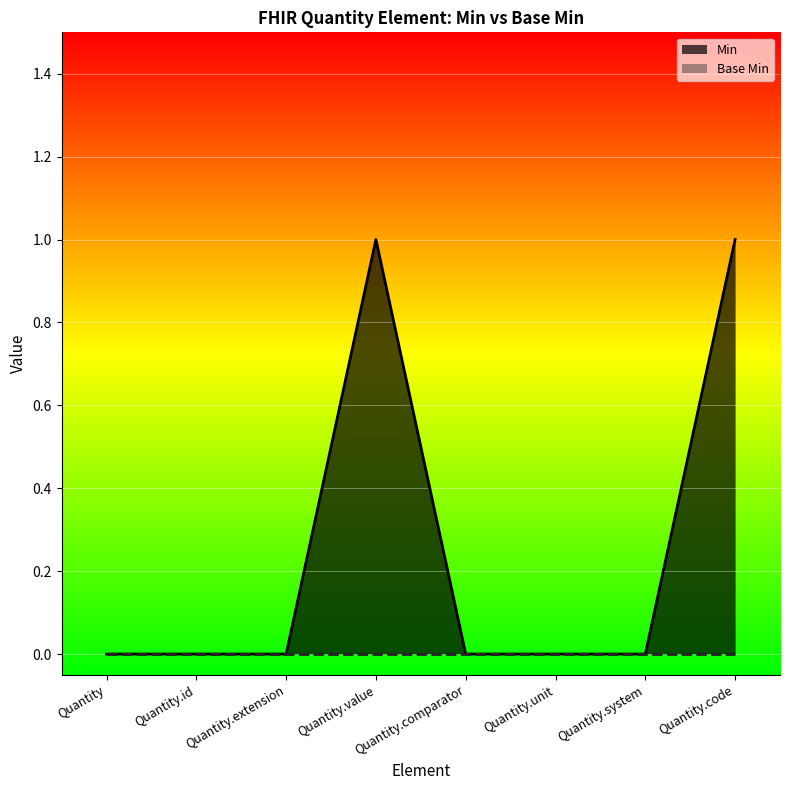

What is the difference between the second highest and second lowest values?

1